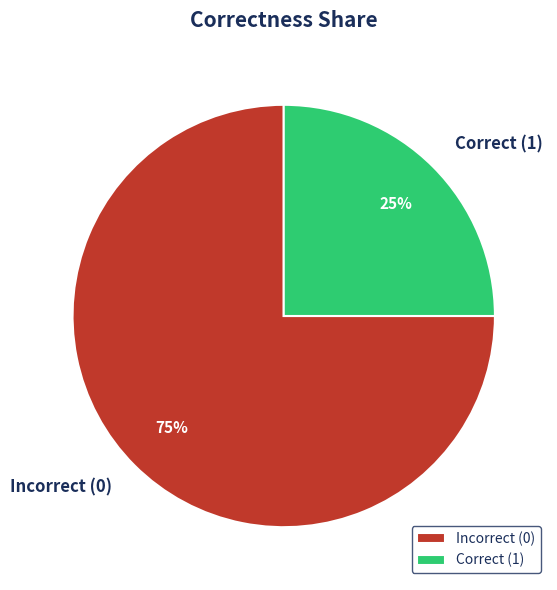

Is there any slice that represents more than half of the pie?

Yes